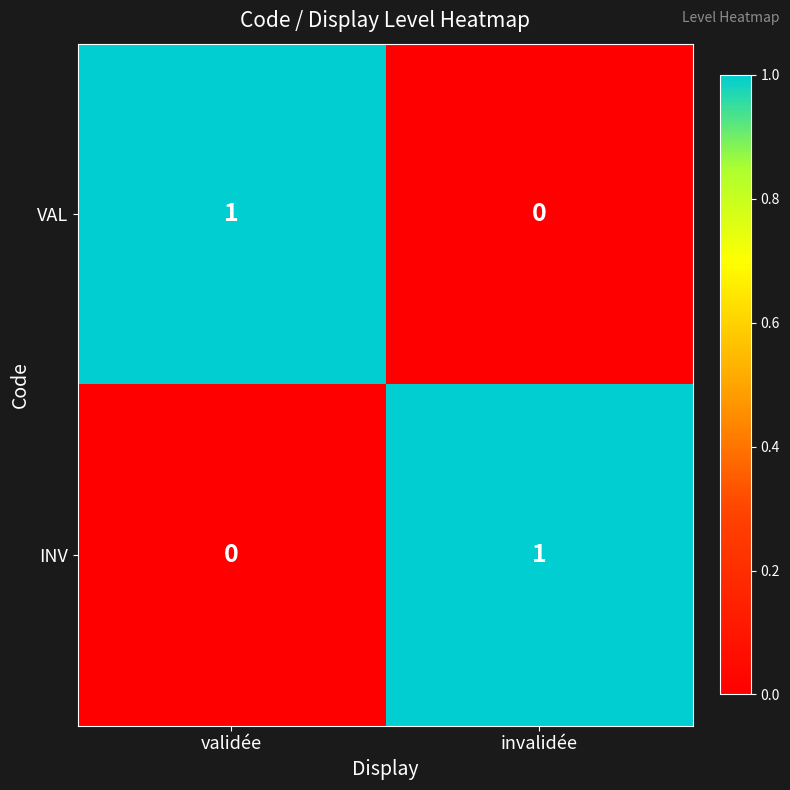

Reading left to right, list all the values displayed in this chart.

VAL: validée=1	invalidée=0
INV: validée=0	invalidée=1